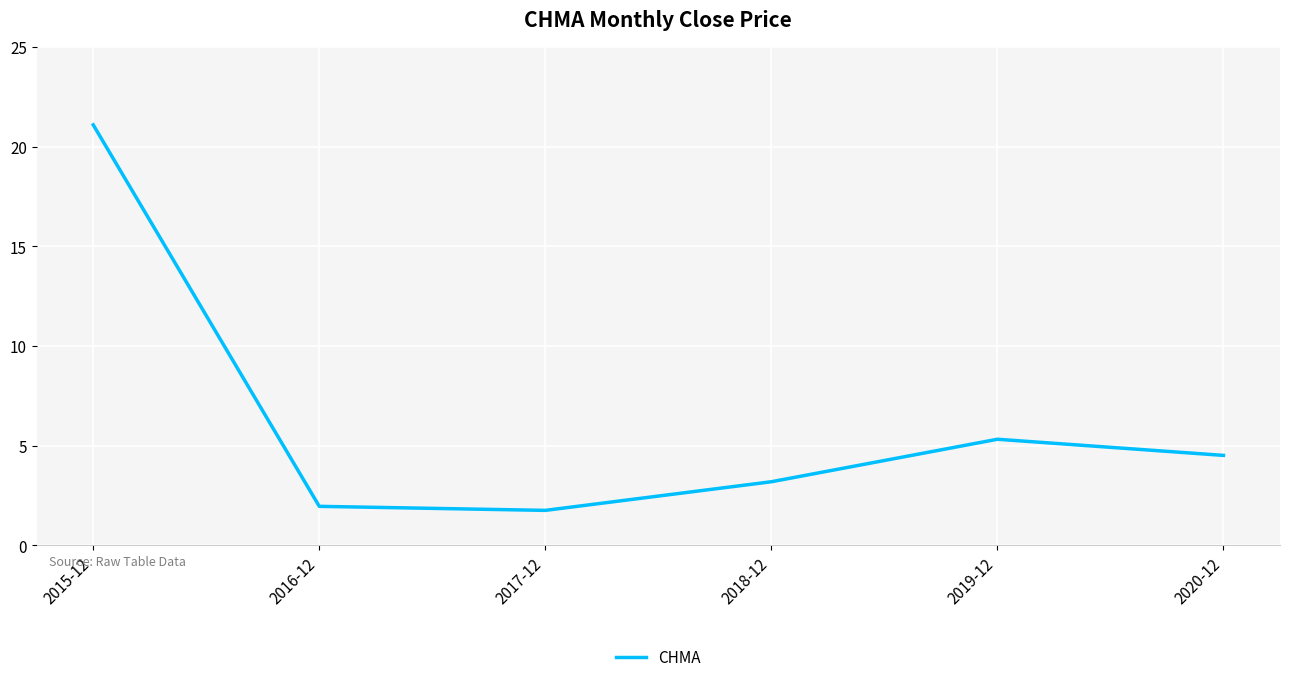

Reading right to left, list all the values displayed in this chart.

4.5	5.3	3.2	1.8	2.0	21.1